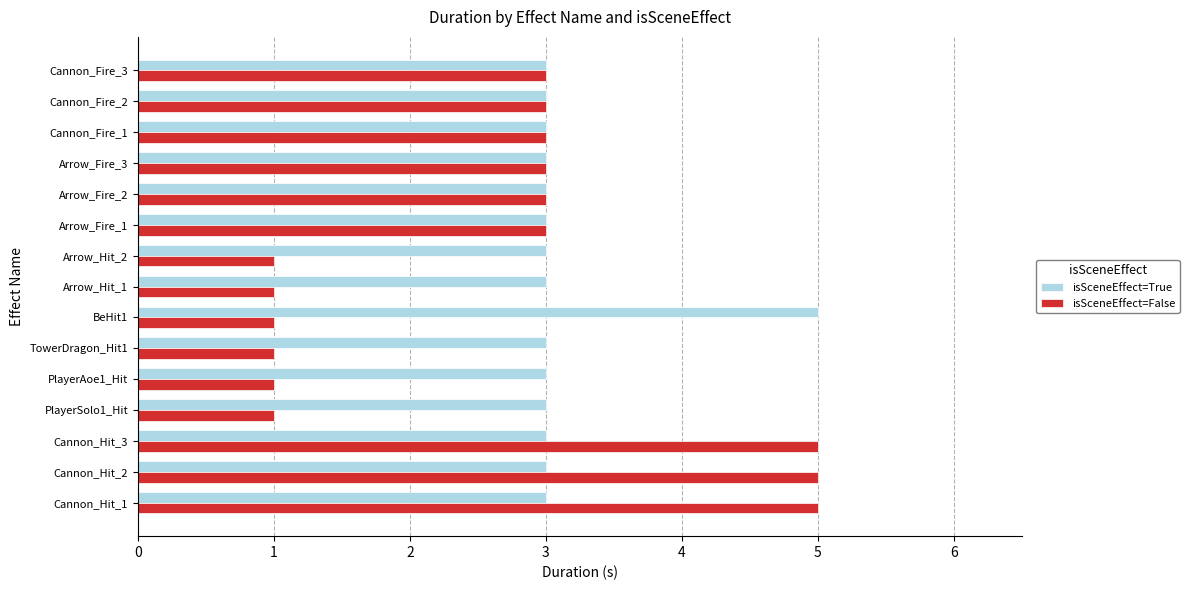

The value of isSceneEffect=True at TowerDragon_Hit1 is 3. True or false?

True